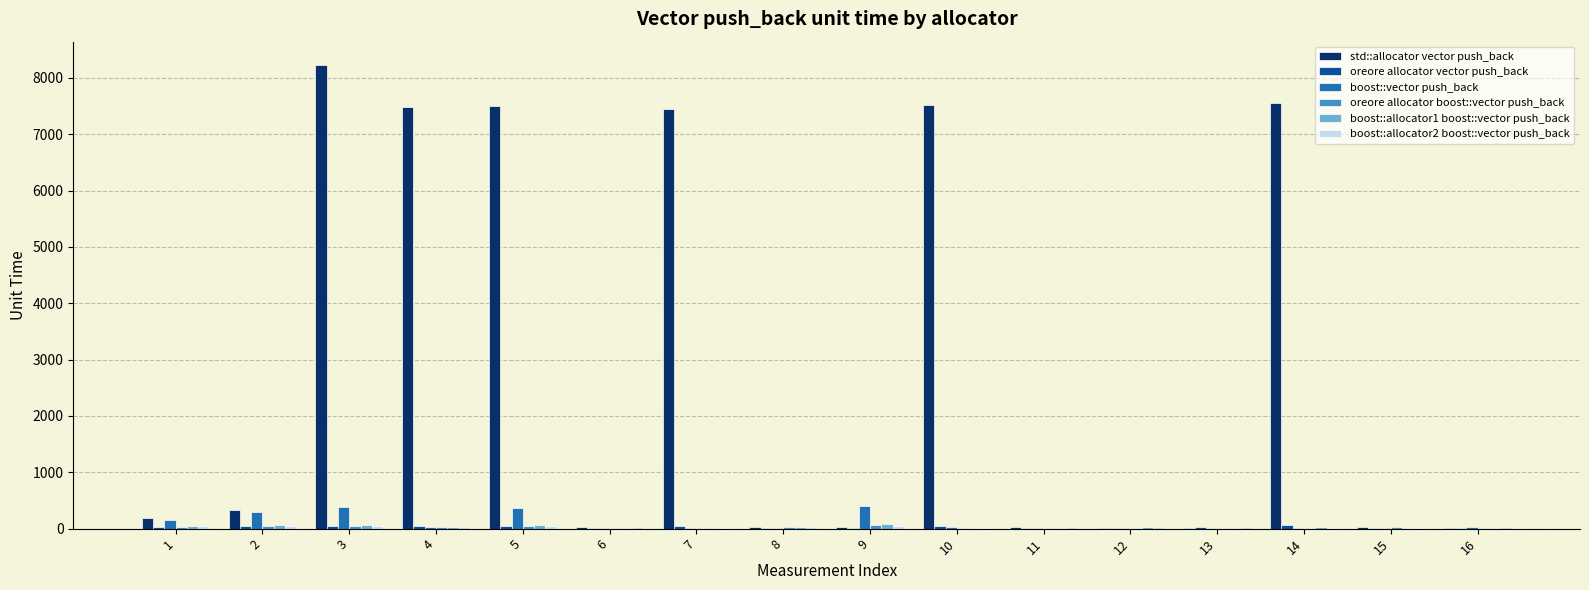

Which series has the largest total across all categories?

std::allocator vector push_back